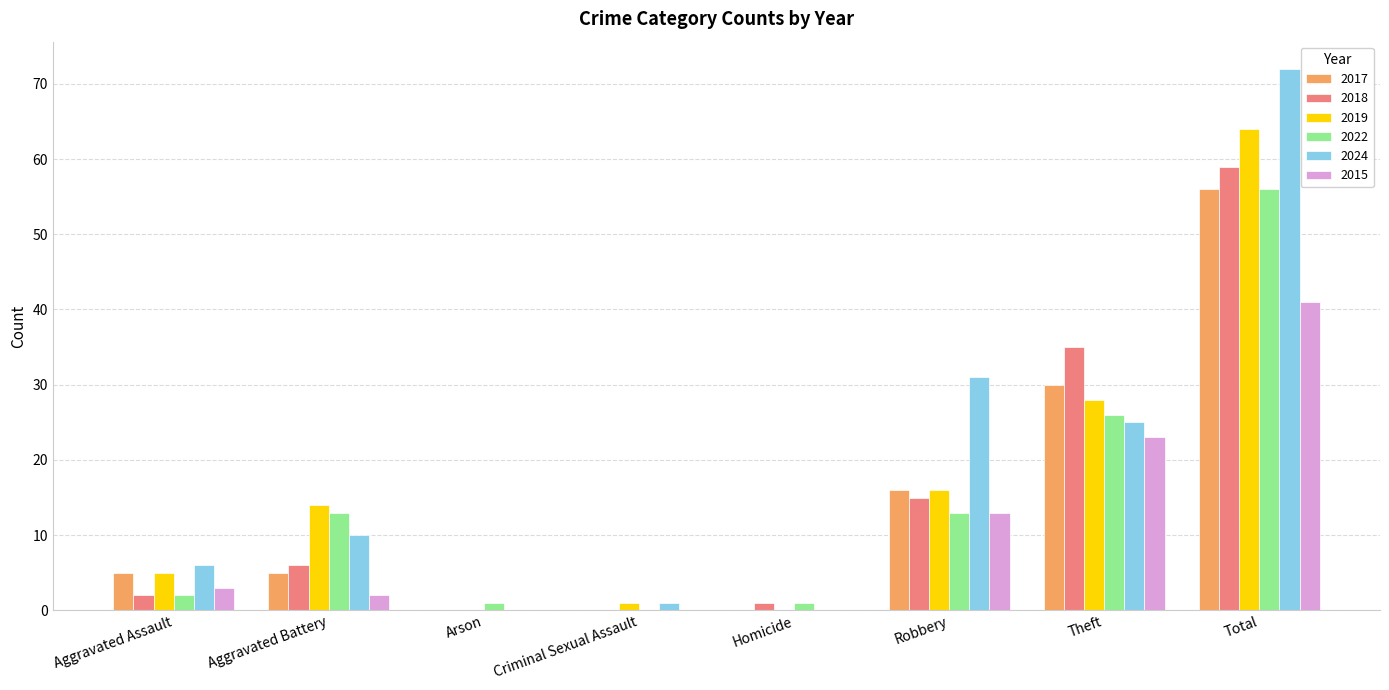

How many groups of bars are there?

8